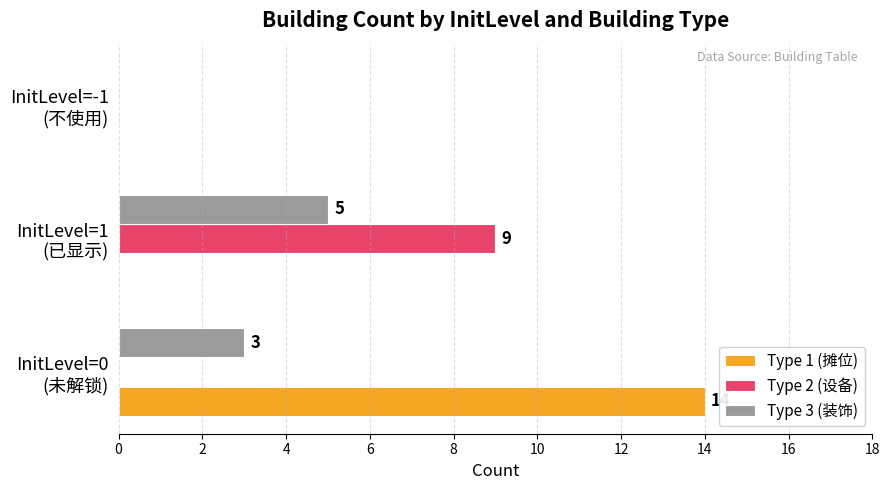

How many Type 3 (装饰) values are between 0 and 5?

3